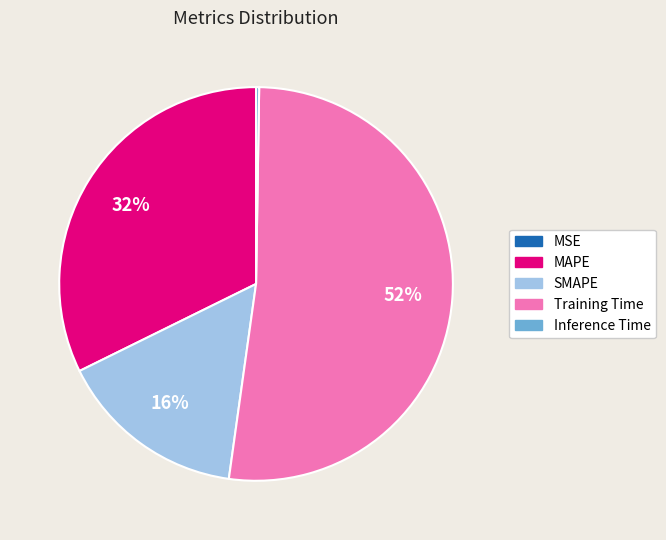

What percentage is the SMAPE slice, to the nearest percent?

16%